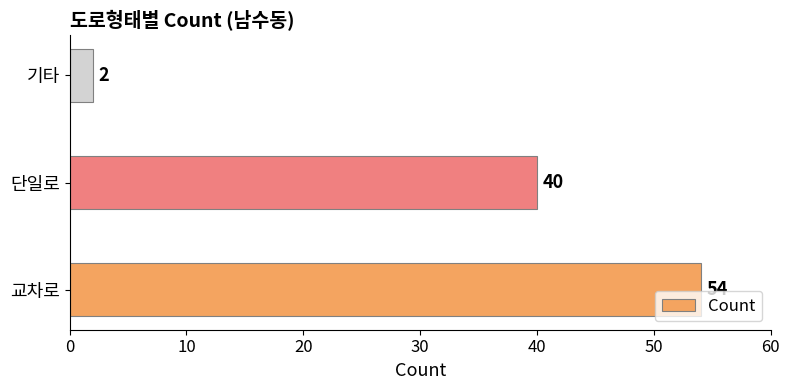

Where is the data nearest to the value 28?

단일로